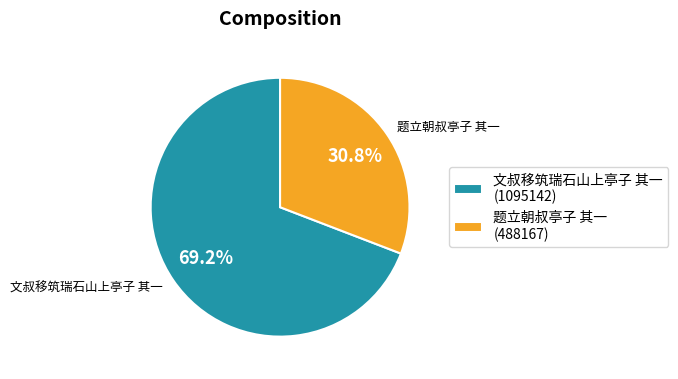

To the nearest percent, what portion does 题立朝叔亭子 其一 represent?

31%